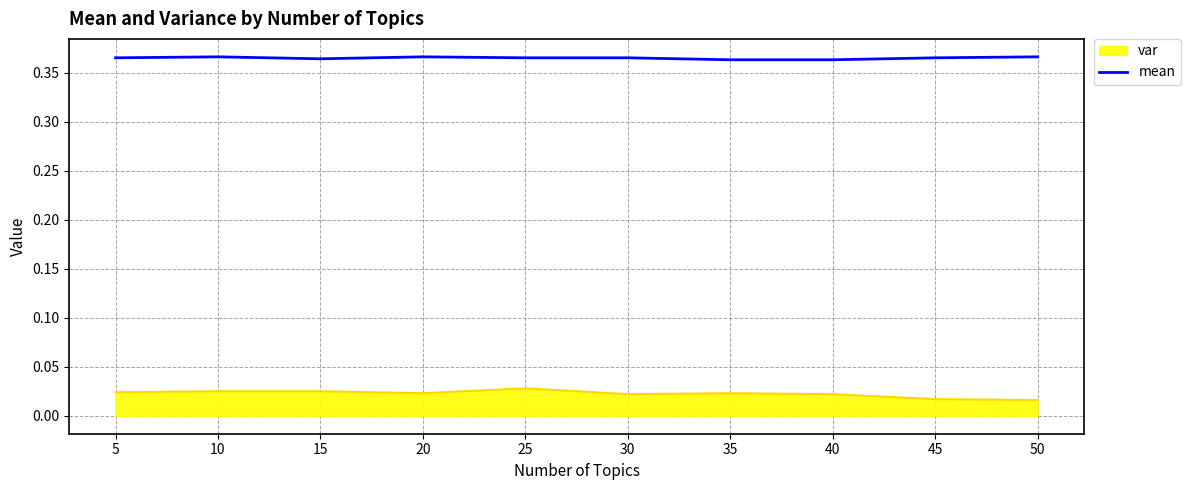

List the series in order of their peak value, highest first.

mean, var